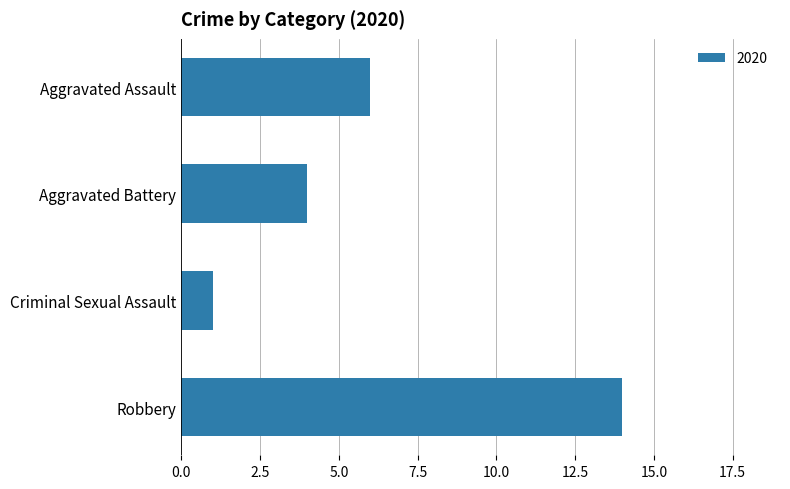

List the labels in order of value, smallest first.

Criminal Sexual Assault, Aggravated Battery, Aggravated Assault, Robbery